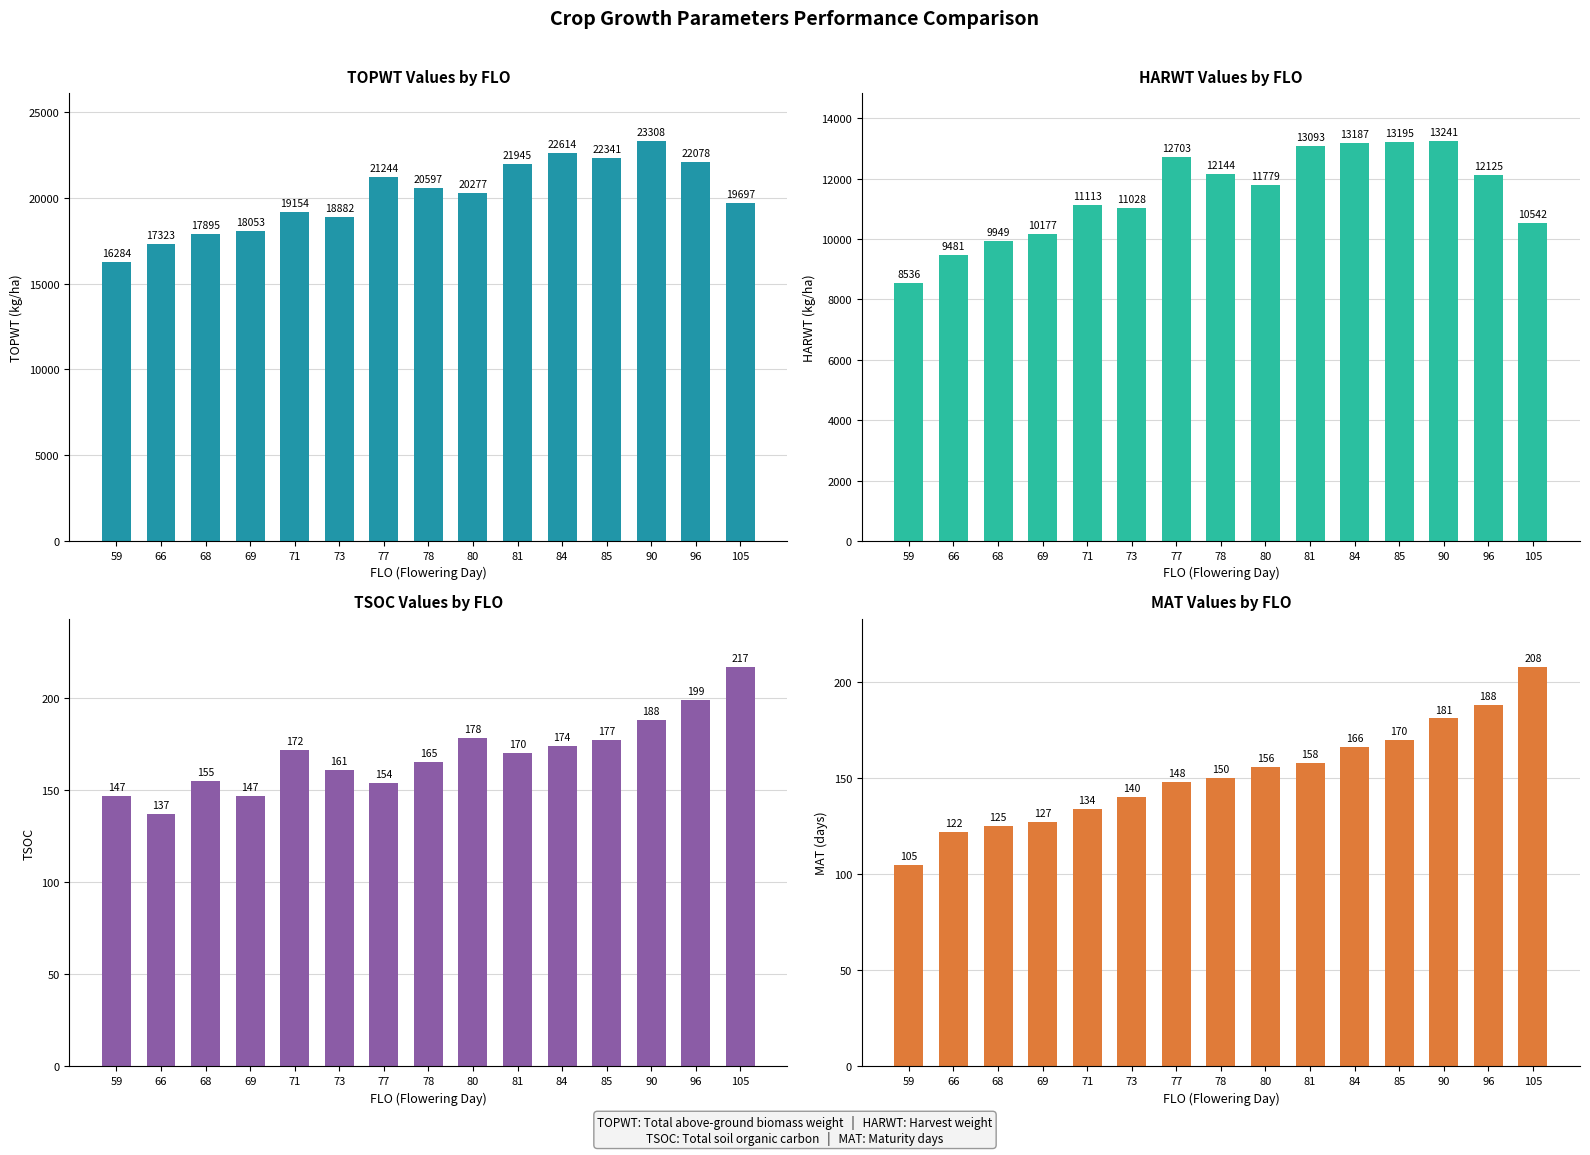

List the series in order of their peak value, lowest first.

MAT Values by FLO, TSOC Values by FLO, HARWT Values by FLO, TOPWT Values by FLO